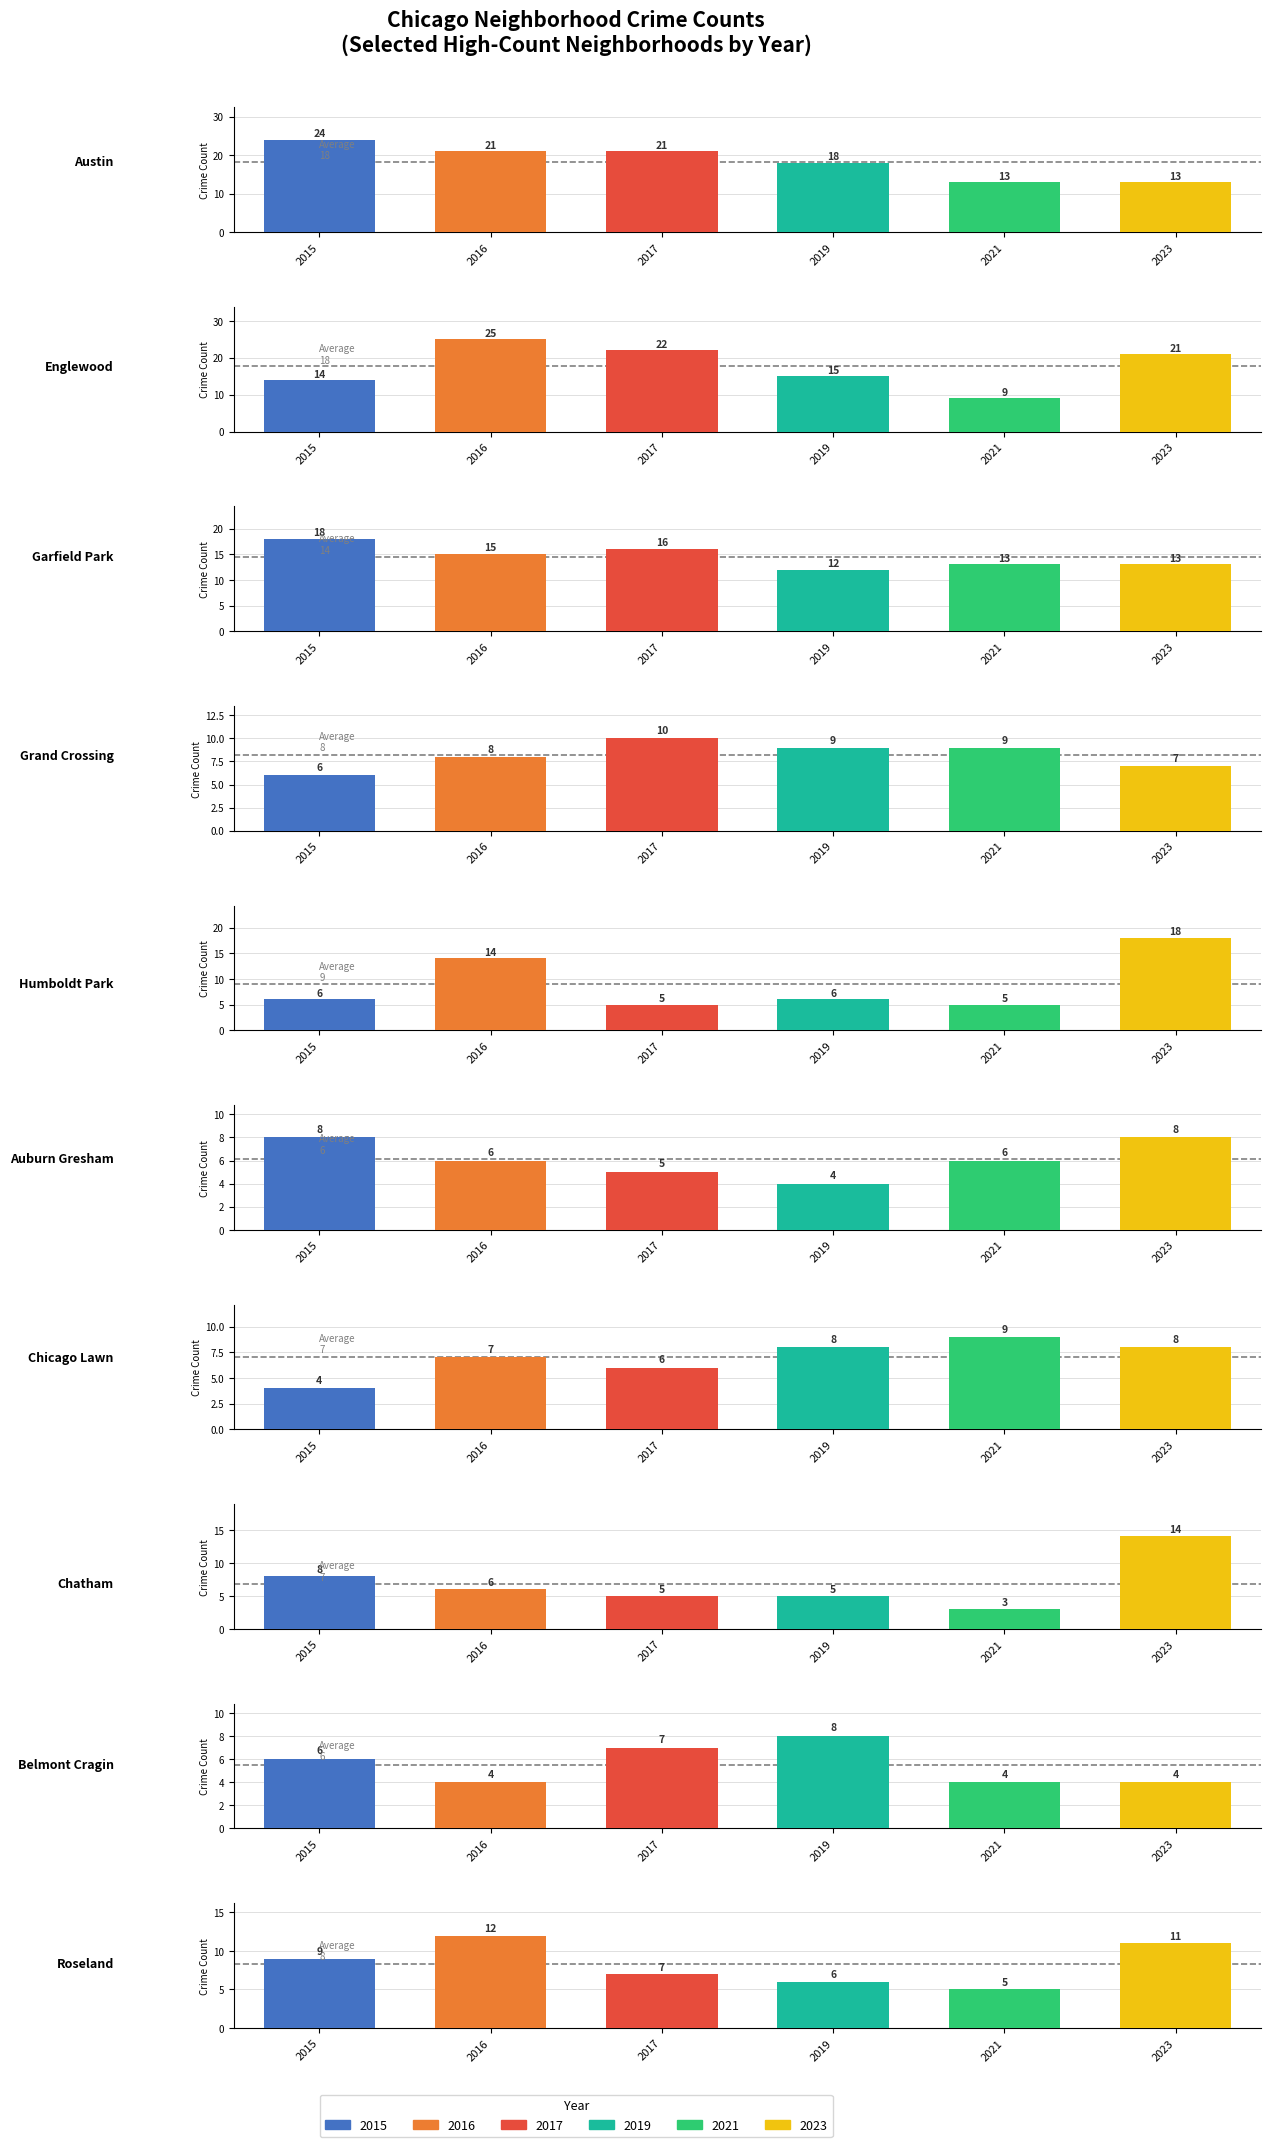

Reading left to right, transcribe all the data shown in this chart.

2015: 24	14	18	6	6	8	4	8	6	9
2017: 21	22	16	10	5	5	6	5	7	7
2019: 18	15	12	9	6	4	8	5	8	6
2021: 13	9	13	9	5	6	9	3	4	5
2023: 13	21	13	7	18	8	8	14	4	11
2016: 21	25	15	8	14	6	7	6	4	12